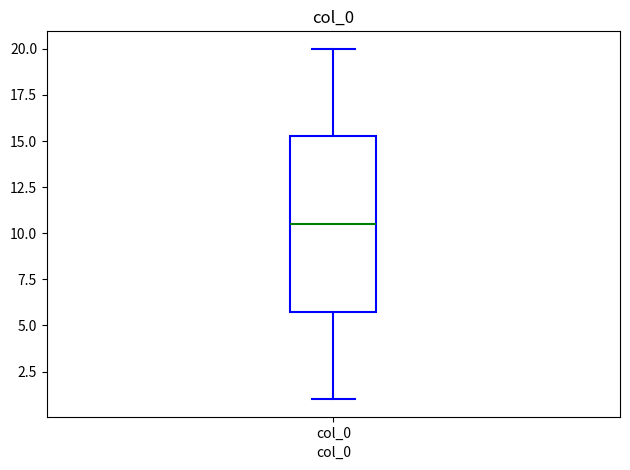

Read this box plot against the y-axis: the position of the median line, the range covered by the box, and the ends of both whiskers. The values are not printed on the chart, so give them approximately, as read against the axis.

median 10.5, box 6.0 to 15.5, whiskers 1.0 to 20.0